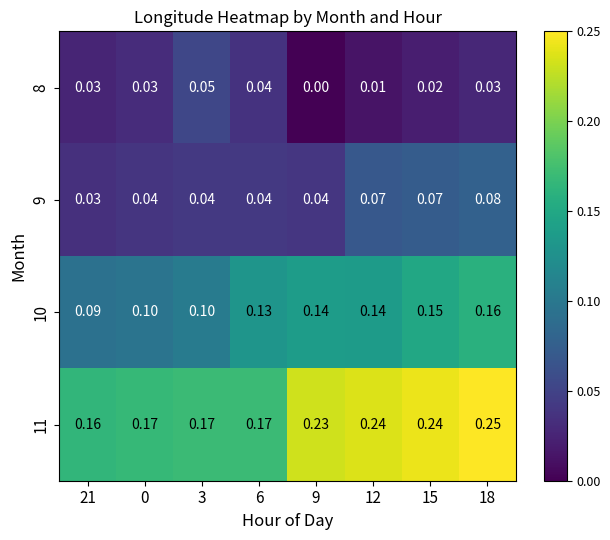

Count the number of categories in the chart.

8